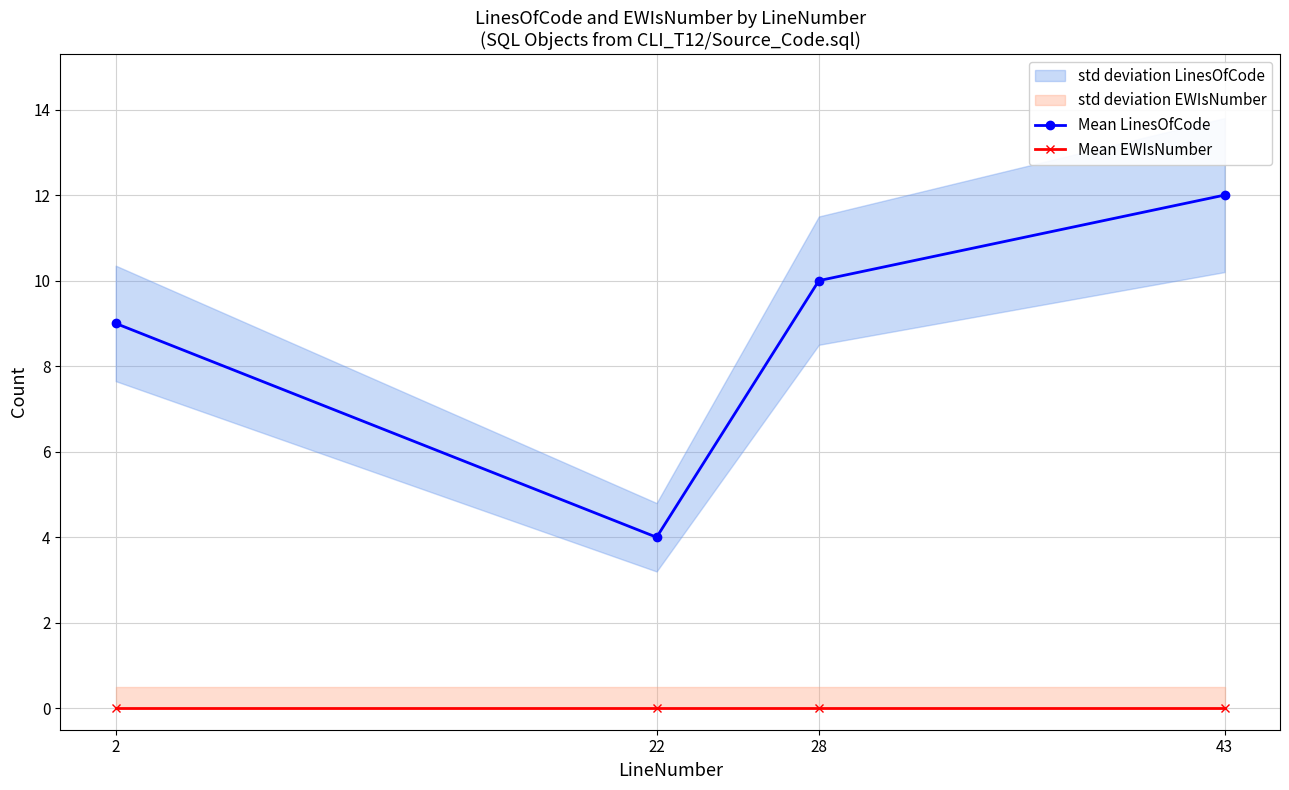

True or false: Mean LinesOfCode and Mean EWIsNumber cross at least once.

False